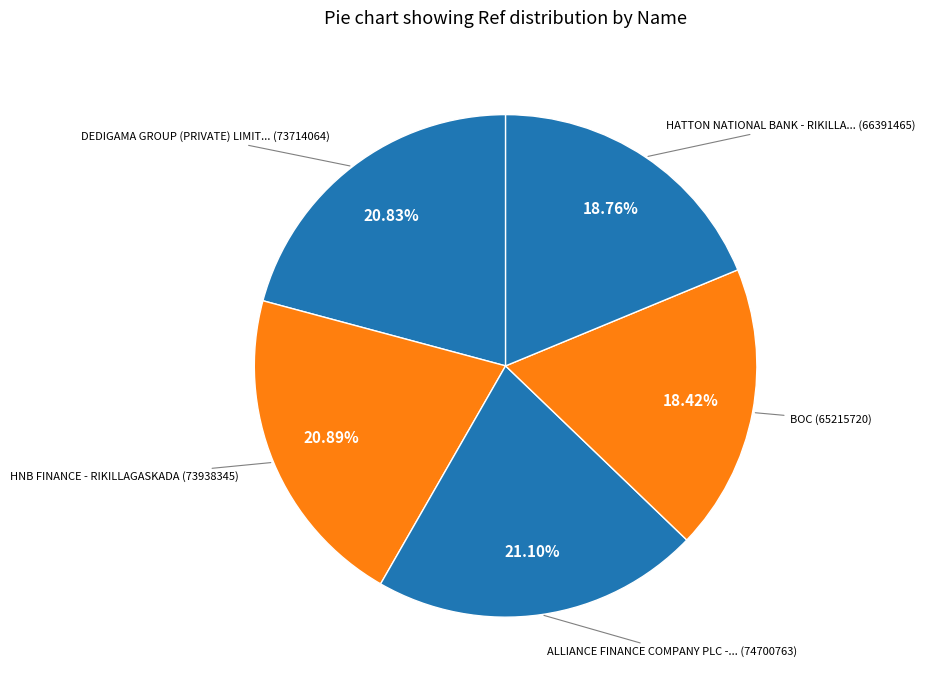

How many segments does this pie chart have?

5